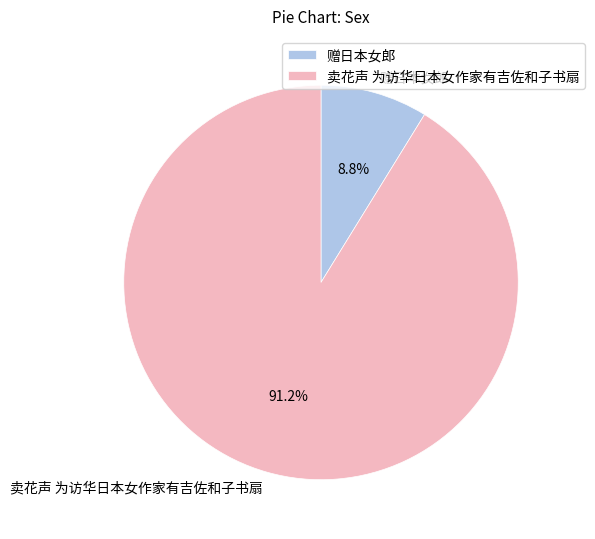

To the nearest percent, what is the average slice percentage?

50%